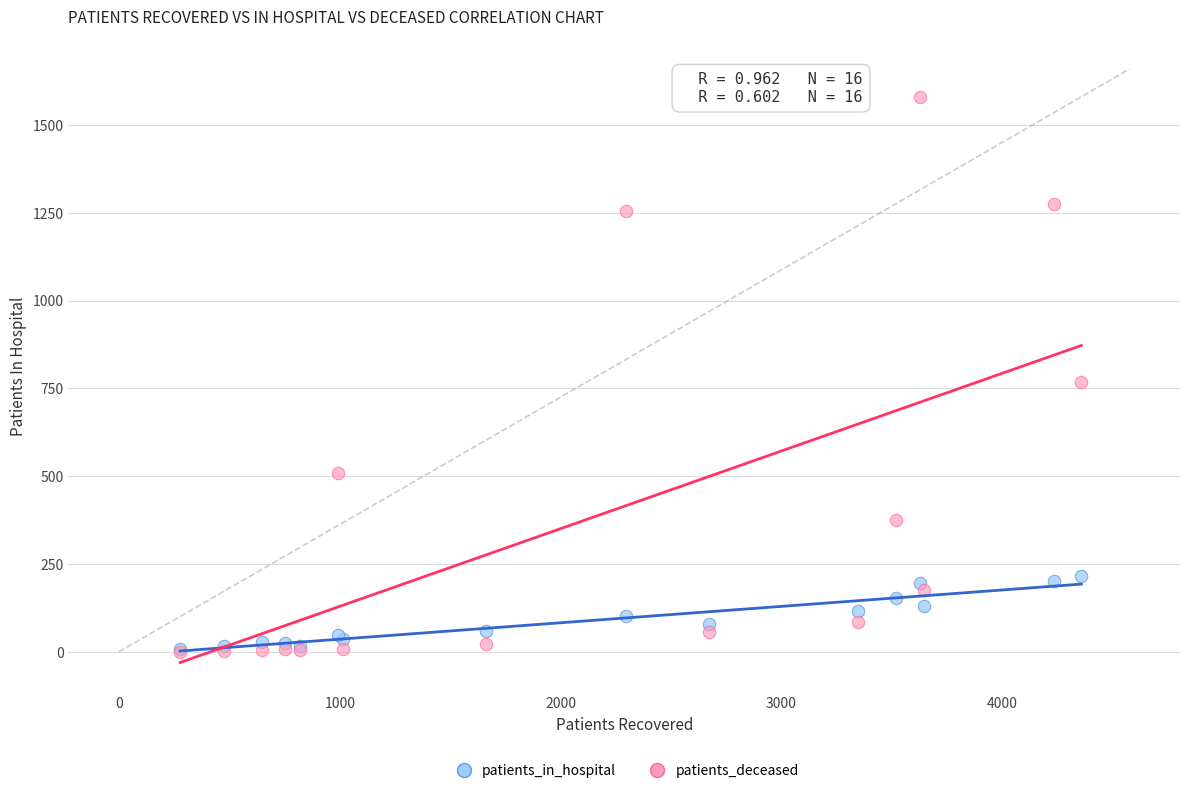

Which series contains the highest Y value?

patients_deceased